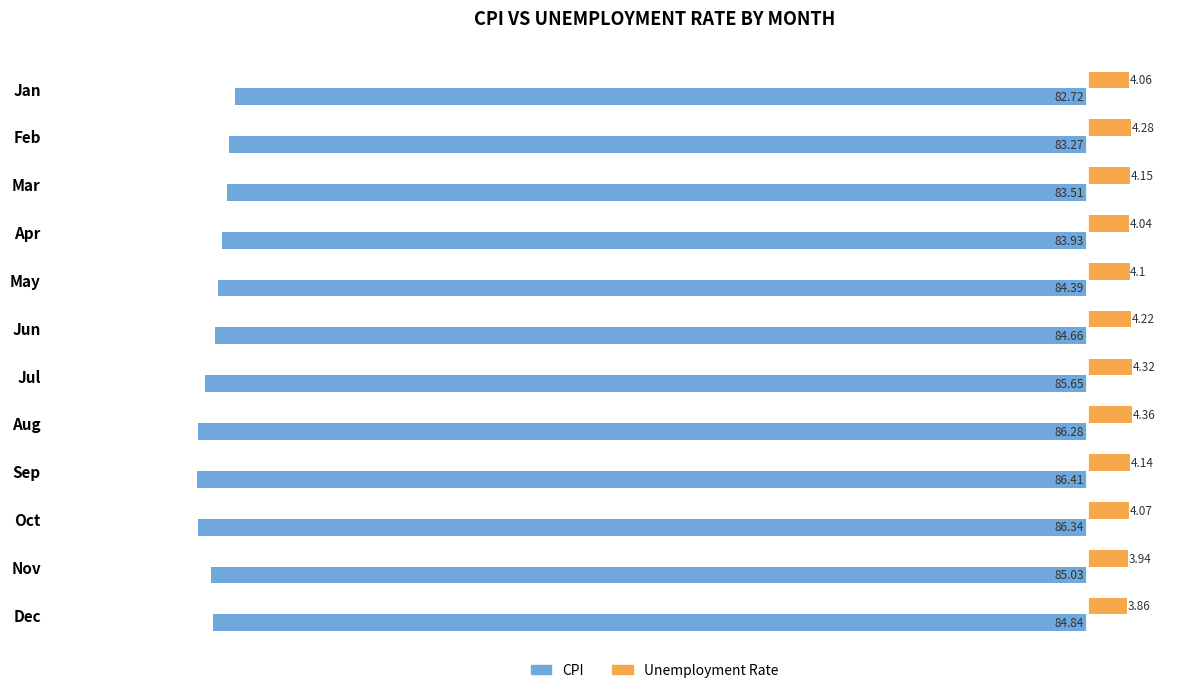

At Apr, list the series in order from largest to smallest.

Unemployment Rate, CPI